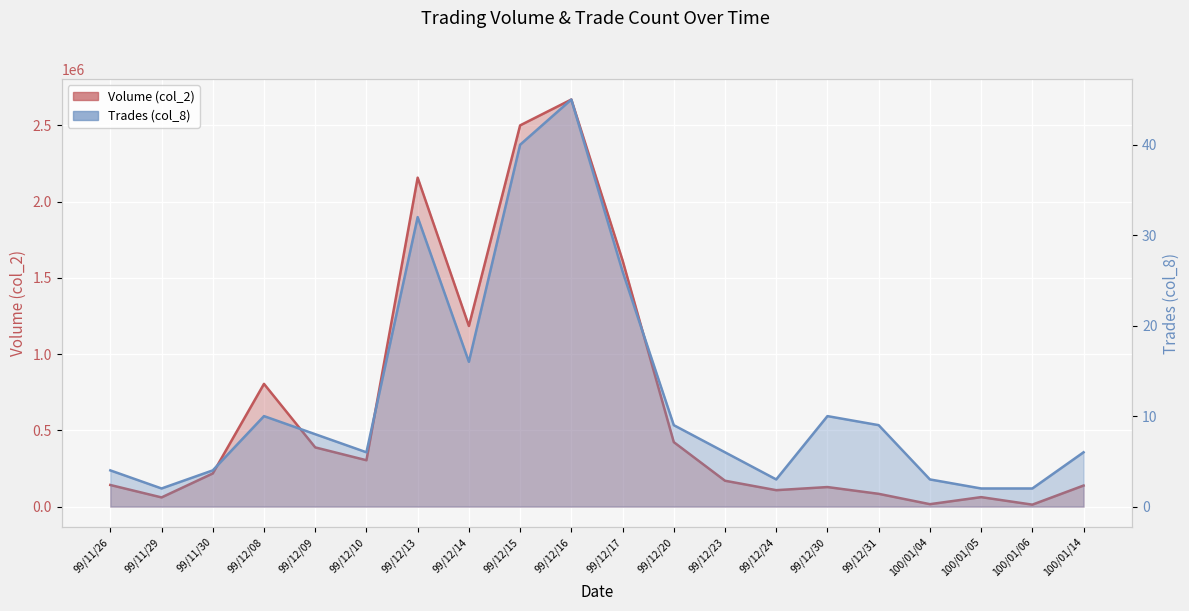

Where is the first local minimum for Trades (col_8)_line?

99/11/29